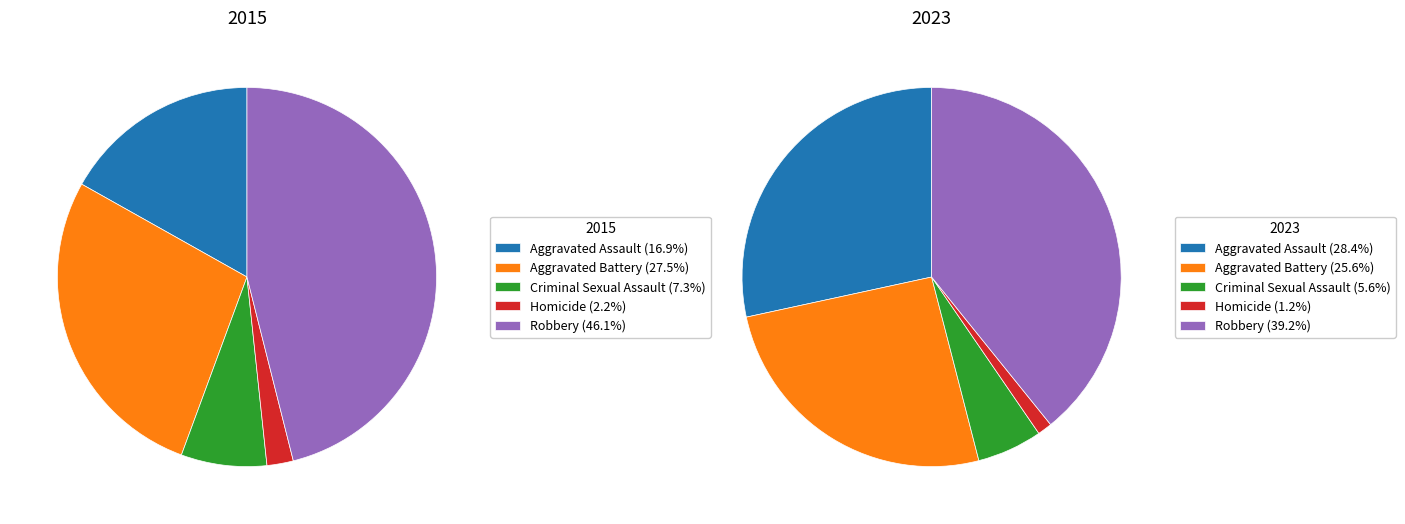

What is the largest slice in the pie chart?

Robbery